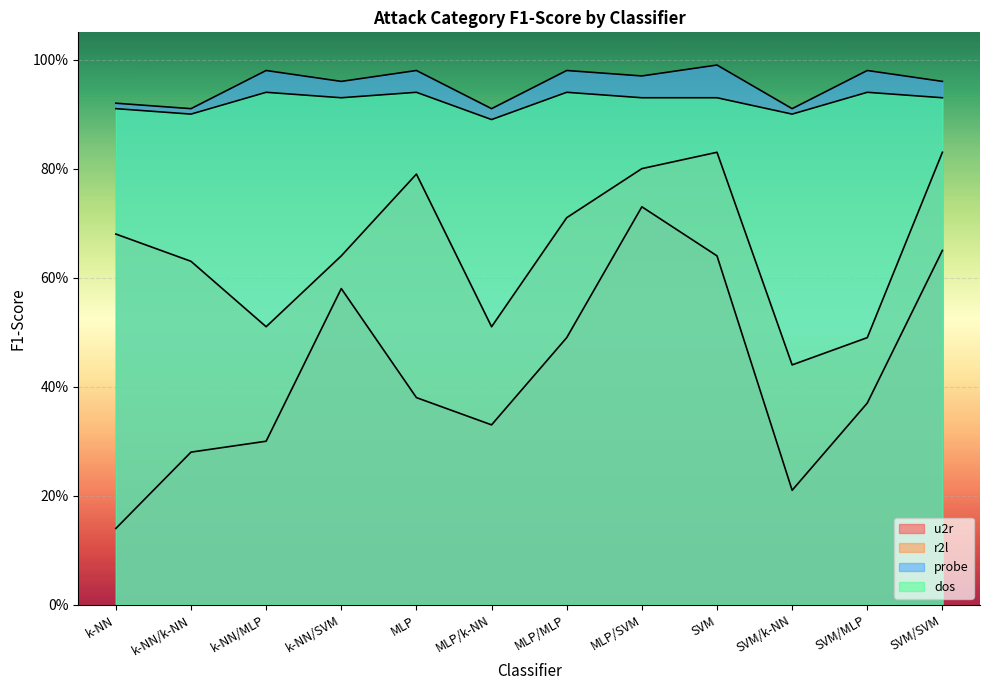

How many series are shown in this chart?

4